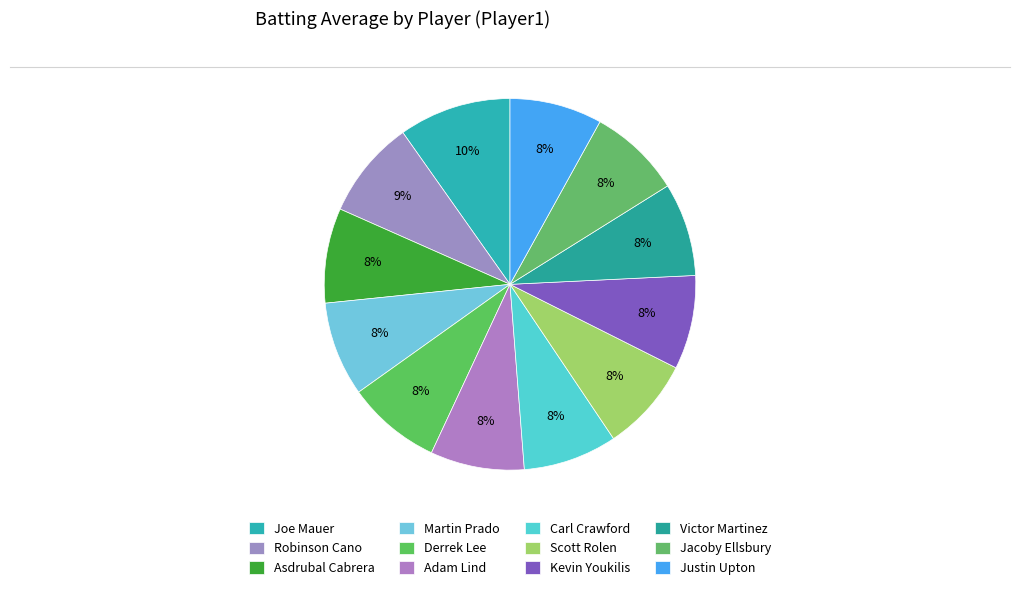

Do Jacoby Ellsbury and Kevin Youkilis together represent more than half of the pie?

No